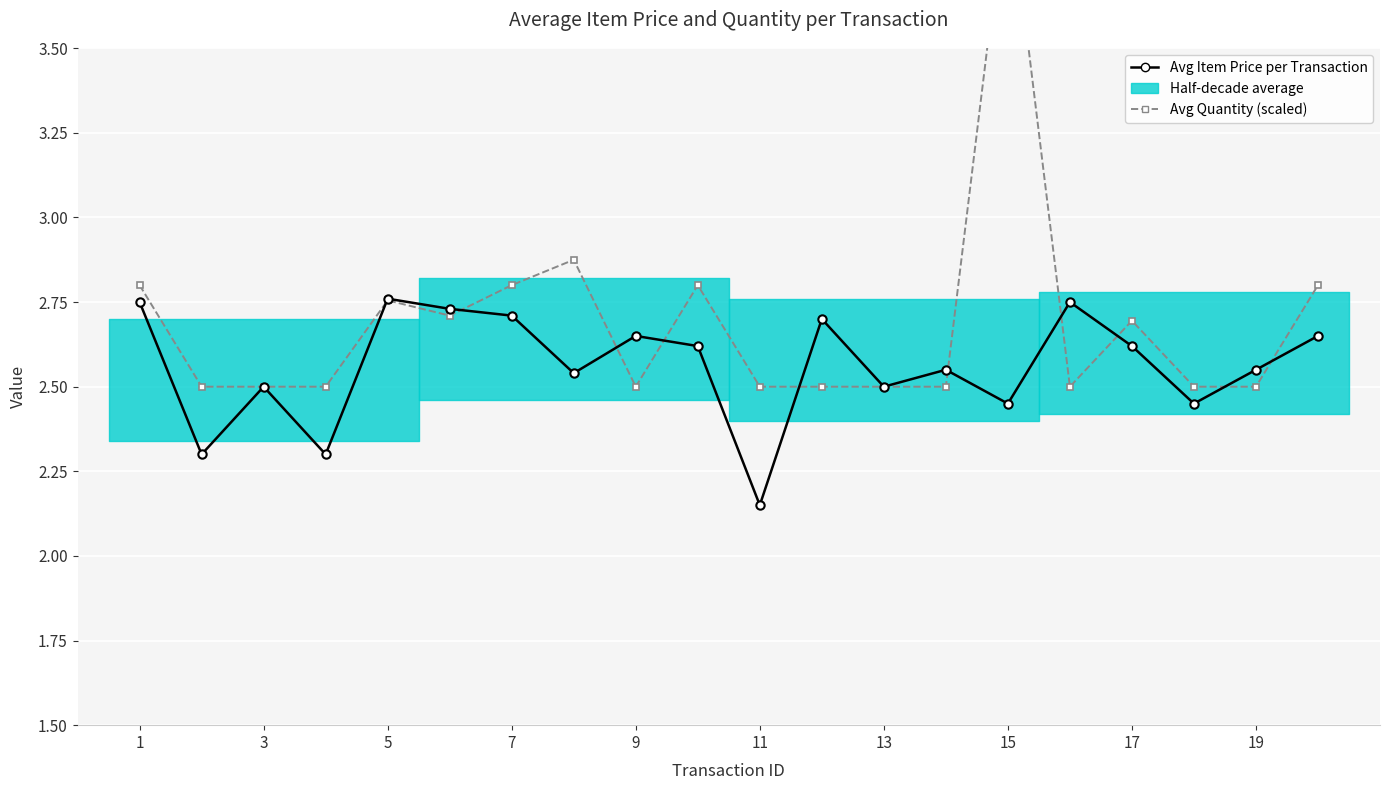

What is the sum of the Avg Item Price per Transaction values at 14 and 13?

5.0